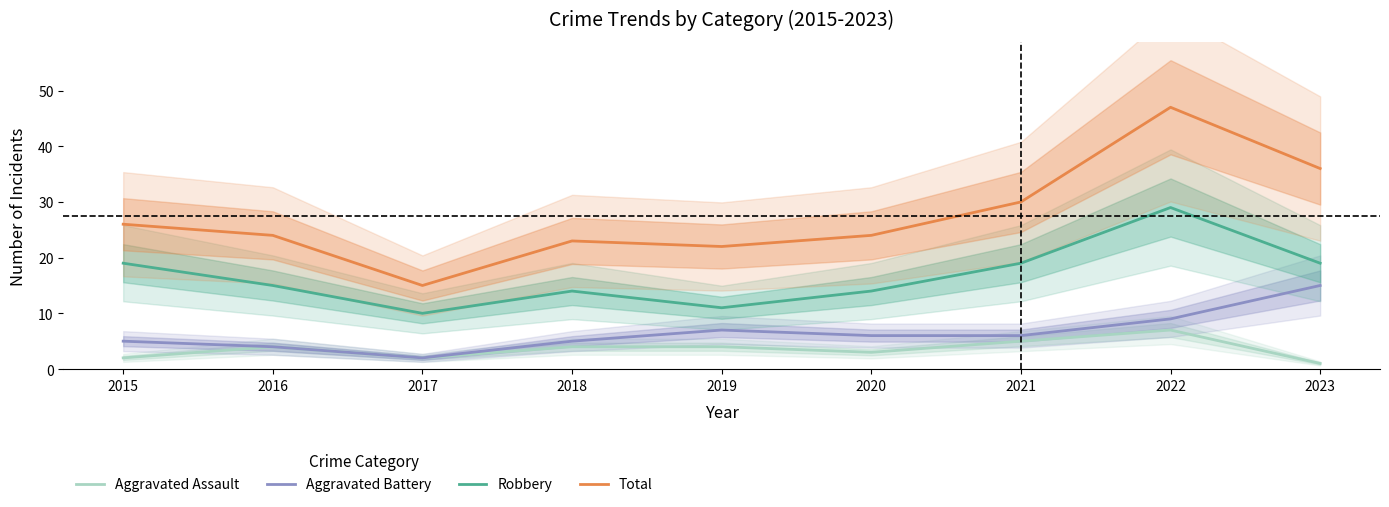

Reading left to right, list all the values displayed in this chart.

Aggravated Assault: 2015=2	2016=4	2017=2	2018=4	2019=4	2020=3	2021=5	2022=7	2023=1
Aggravated Battery: 2015=5	2016=4	2017=2	2018=5	2019=7	2020=6	2021=6	2022=9	2023=15
Robbery: 2015=19	2016=15	2017=10	2018=14	2019=11	2020=14	2021=19	2022=29	2023=19
Total: 2015=26	2016=24	2017=15	2018=23	2019=22	2020=24	2021=30	2022=47	2023=36